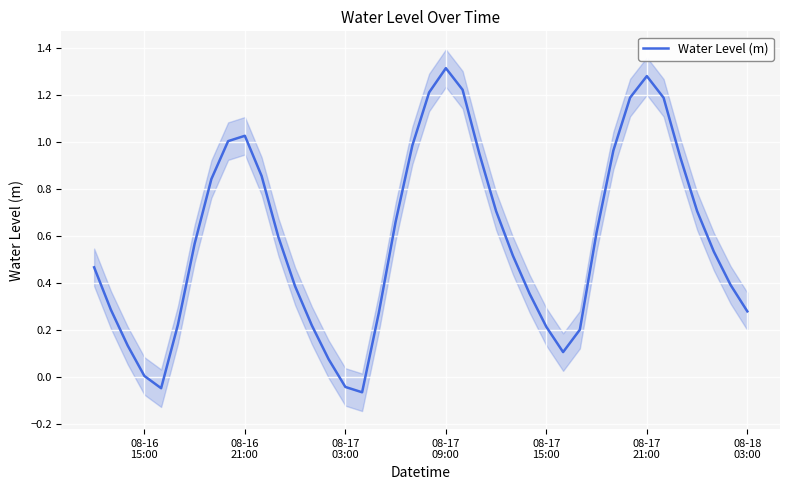

At which label does the data first exceed 0?

08-16
15:00